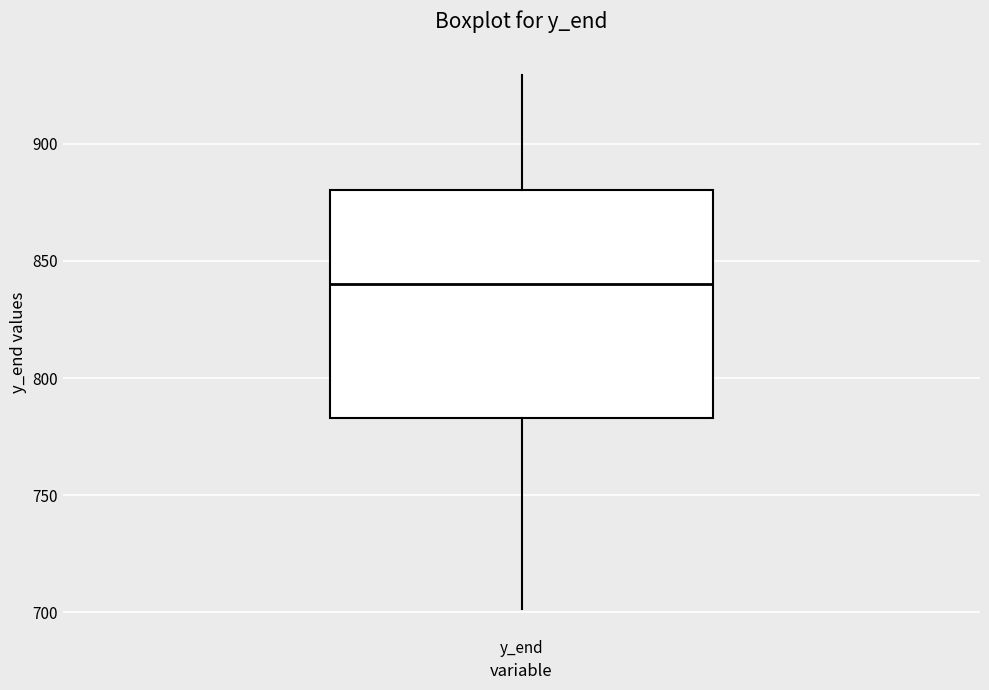

Where does the median line of the box for y_end sit on the y-axis? The values are not printed on the chart, so give them approximately, as read against the axis.

840